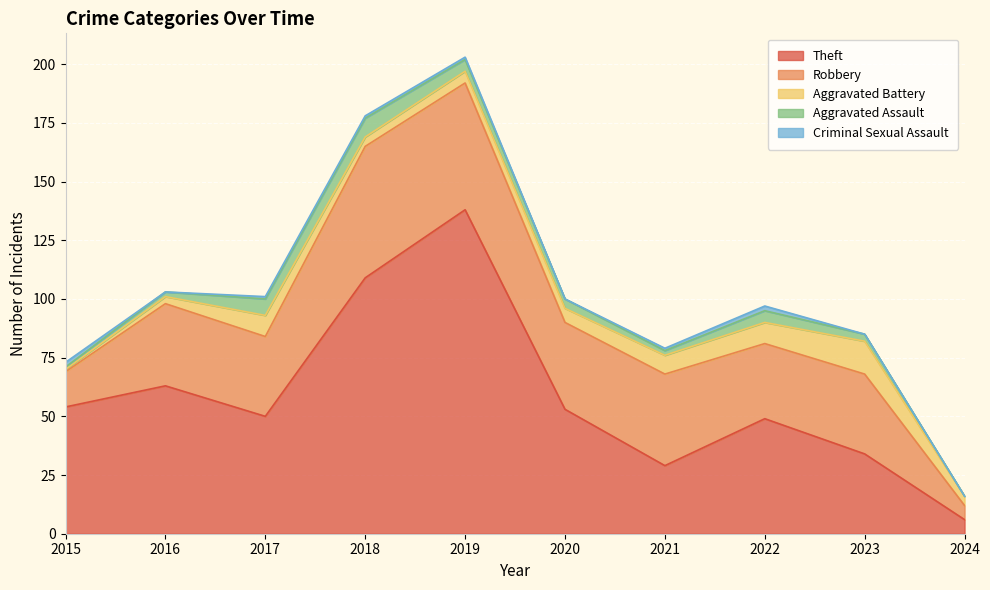

How many series are shown in this chart?

5